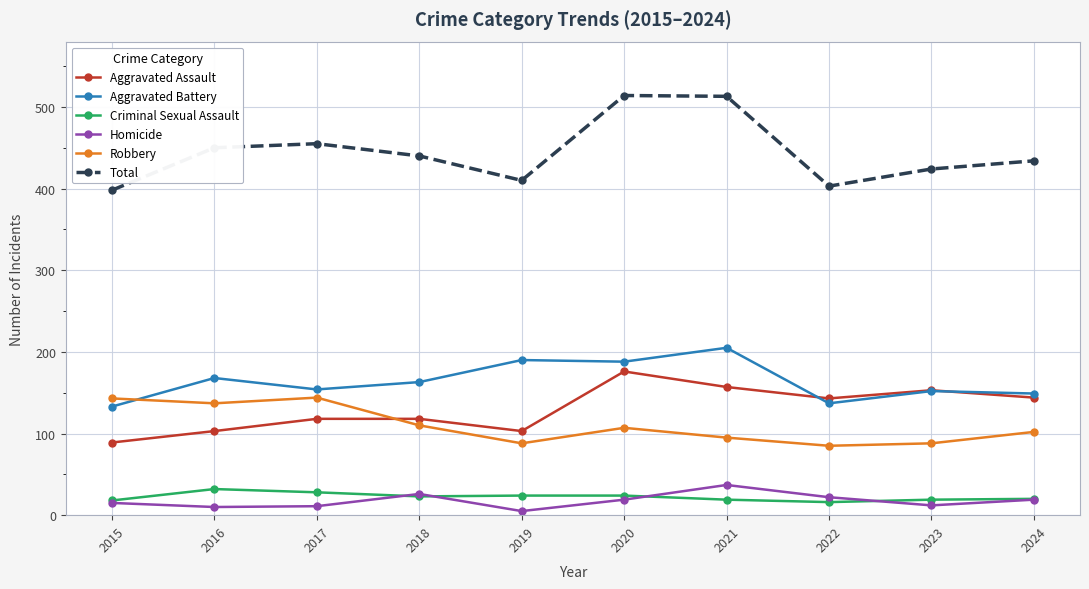

Does the chart display data point markers on the line(s)?

Yes